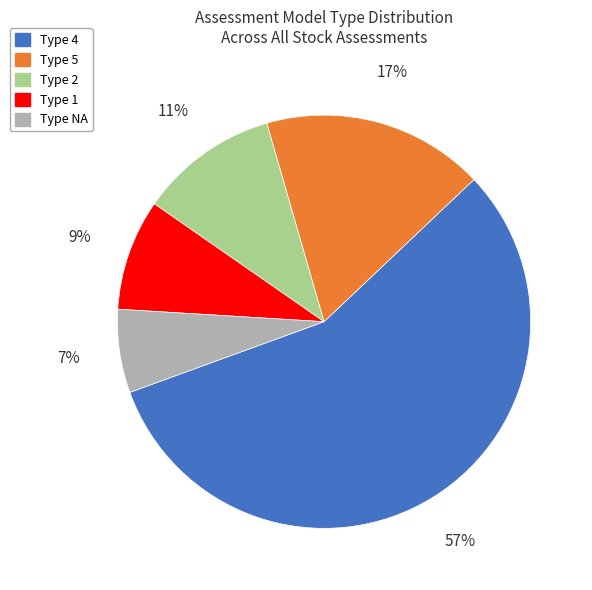

Do Type 4 and Type 5 together represent more than half of the pie?

Yes